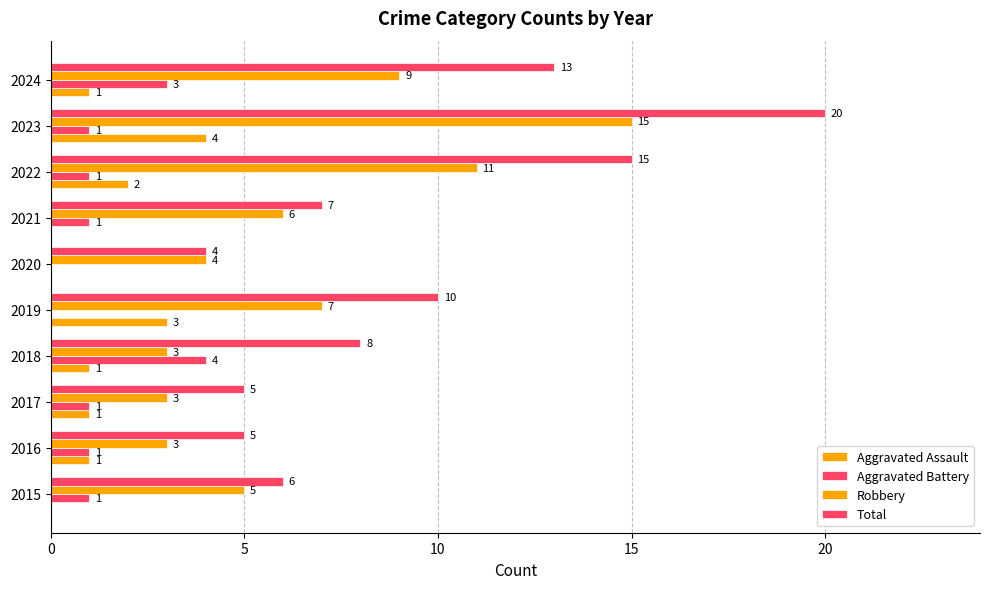

Which series has the largest range (max minus min)?

Total